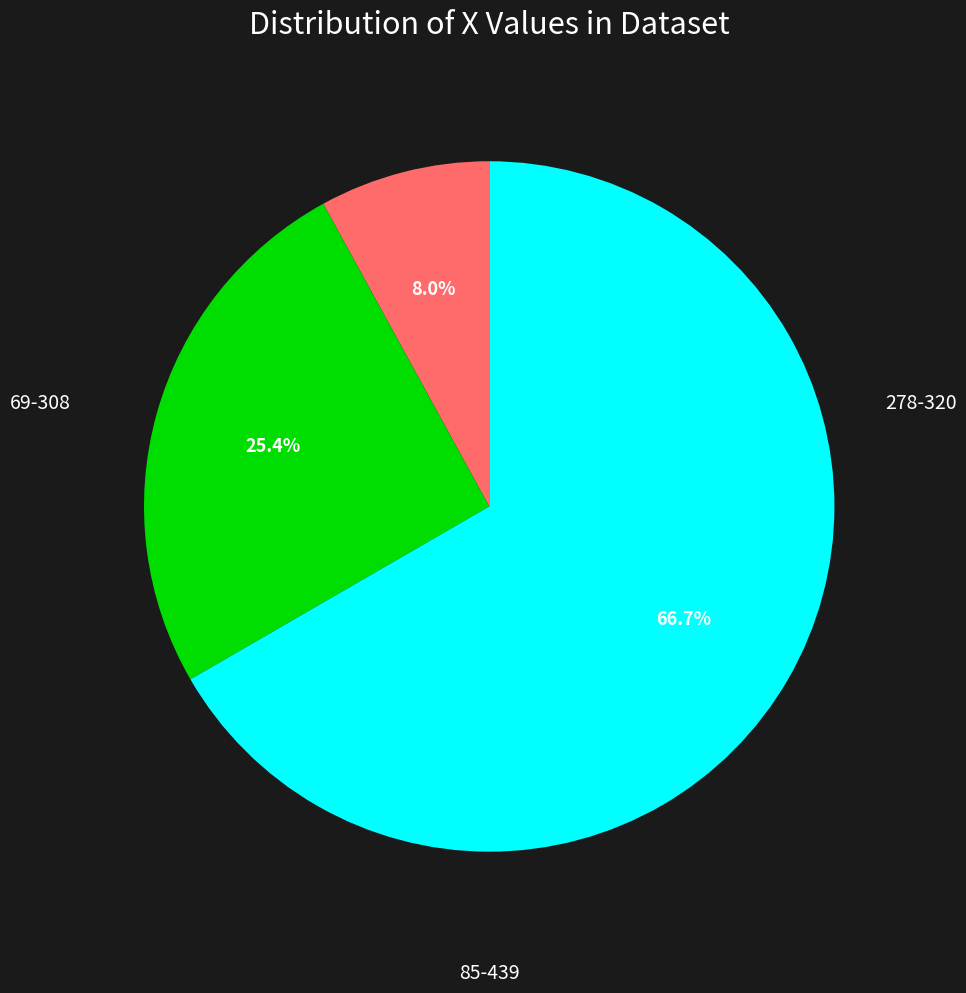

How many segments does this pie chart have?

3